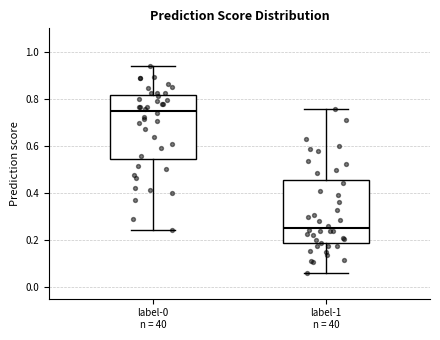

Which box has the highest median line?

label-0 n = 40